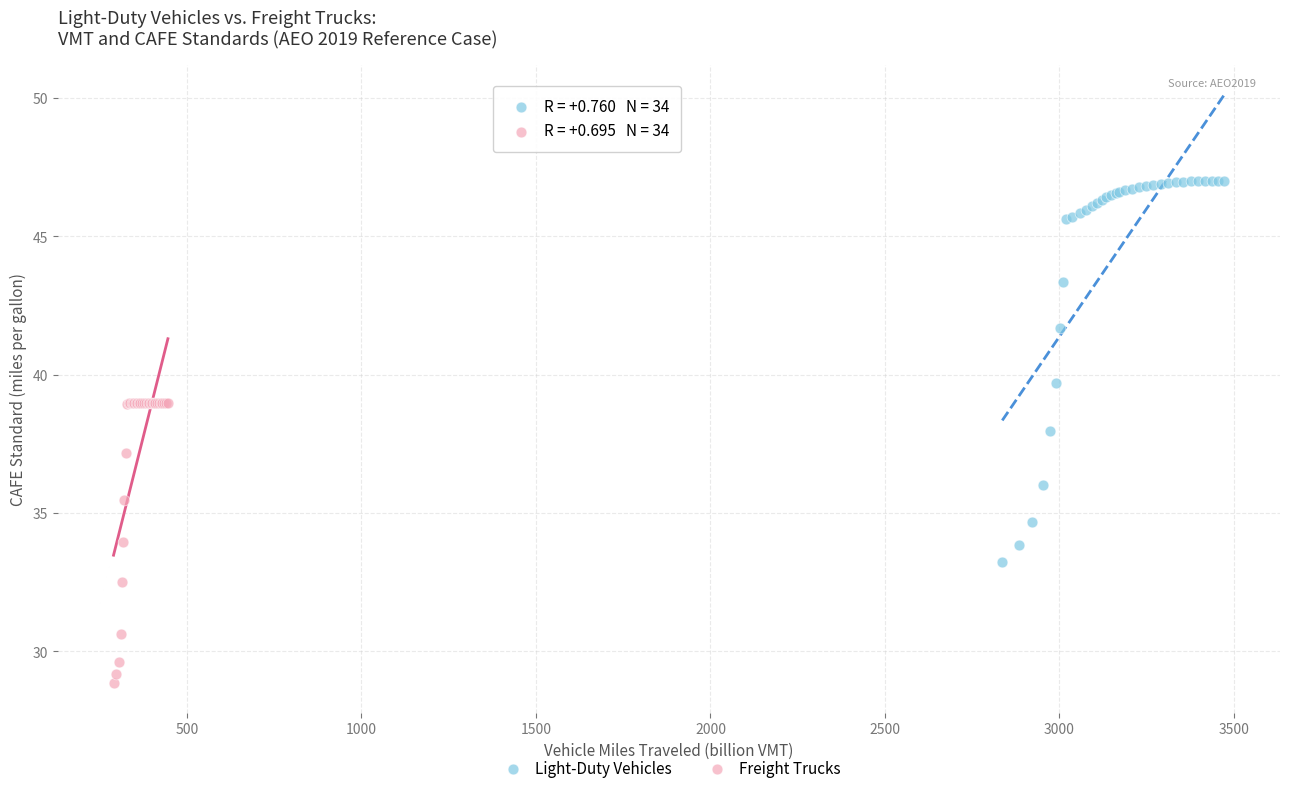

Which series reaches the maximum Y coordinate?

Light-Duty Vehicles